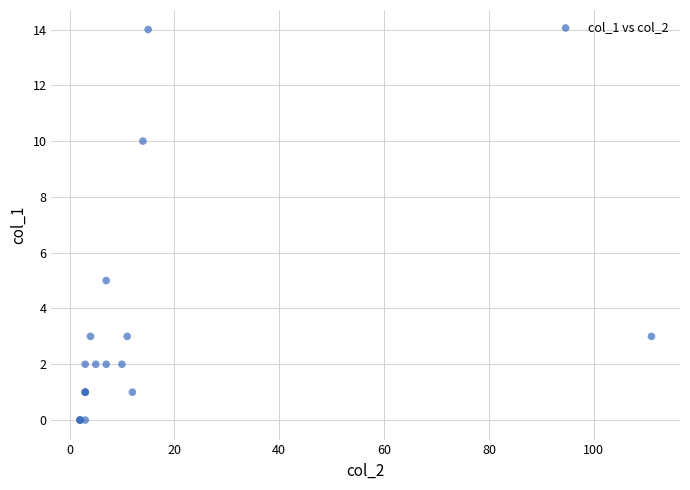

What Y value in the scatter plot is closest to 7?

5